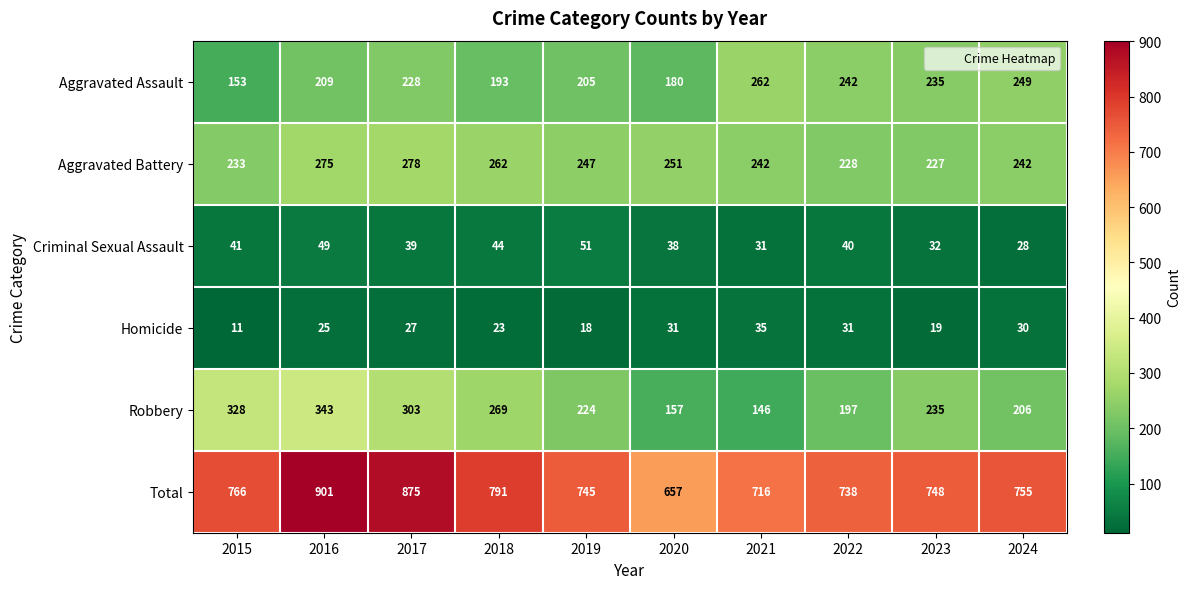

Is it true that Criminal Sexual Assault equals 66 at 2015?

False